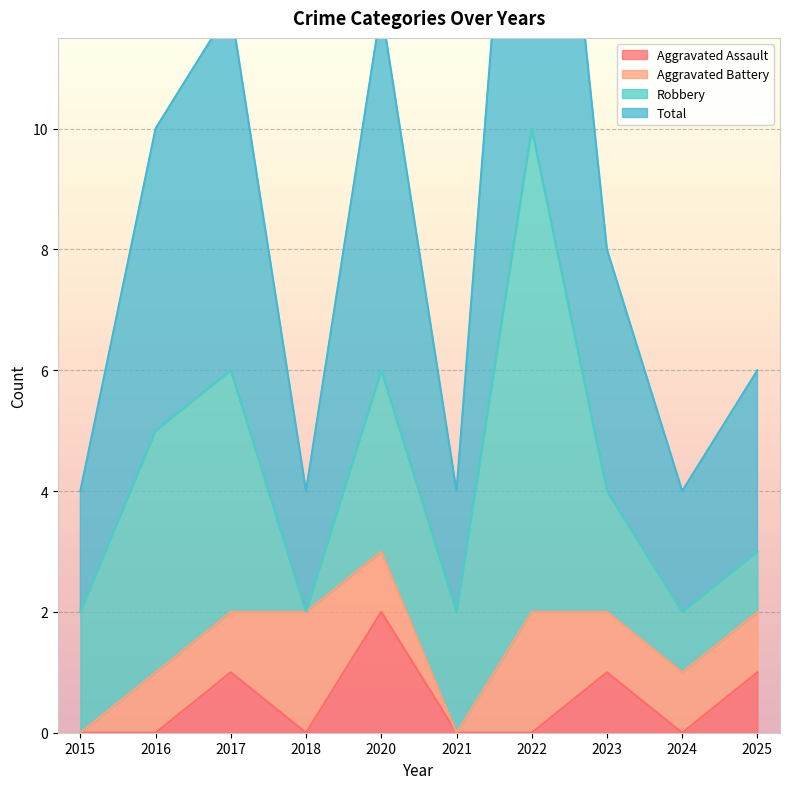

What is the value of the Aggravated Assault point at the 3rd from the left?

1